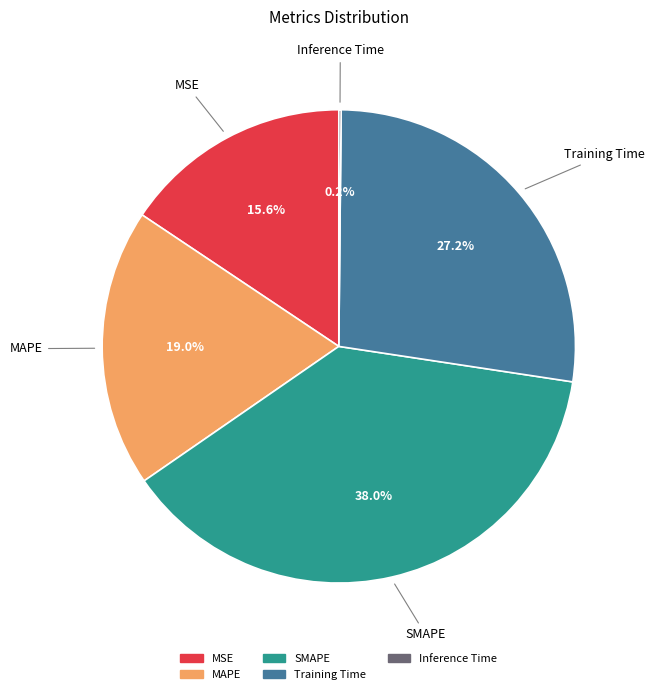

Is it true that SMAPE is 28% of the pie?

False